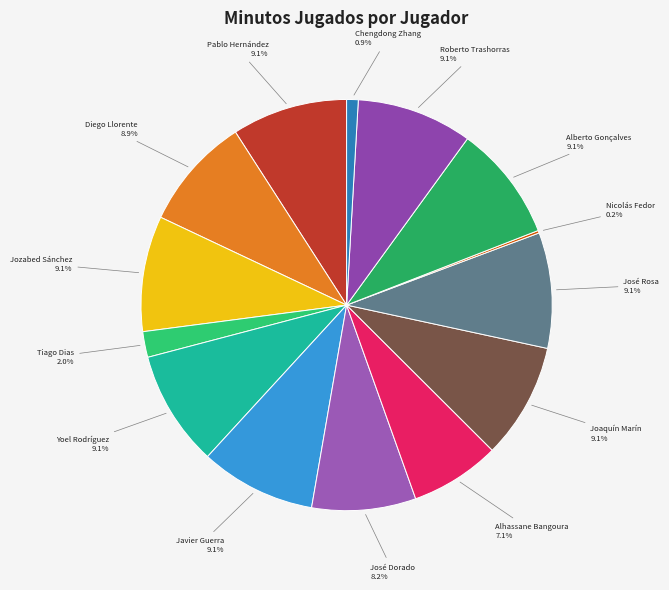

Rank the categories by value from highest to lowest.

Pablo Hernández, Jozabed Sánchez, Yoel Rodríguez, Javier Guerra, Joaquín Marín, José Rosa, Alberto Gonçalves, Roberto Trashorras, Diego Llorente, José Dorado, Alhassane Bangoura, Tiago Dias, Chengdong Zhang, Nicolás Fedor